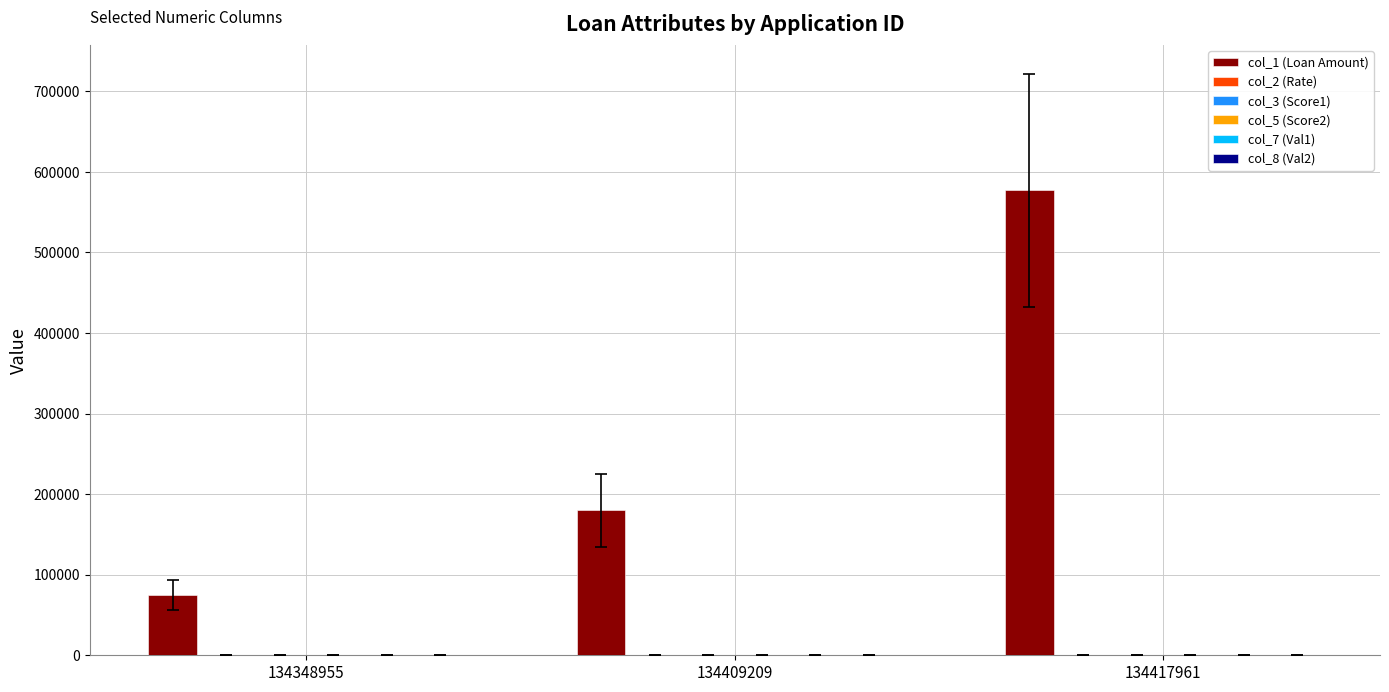

The col_1 (Loan Amount) series shows 75000.0 at 134348955. True or false?

True